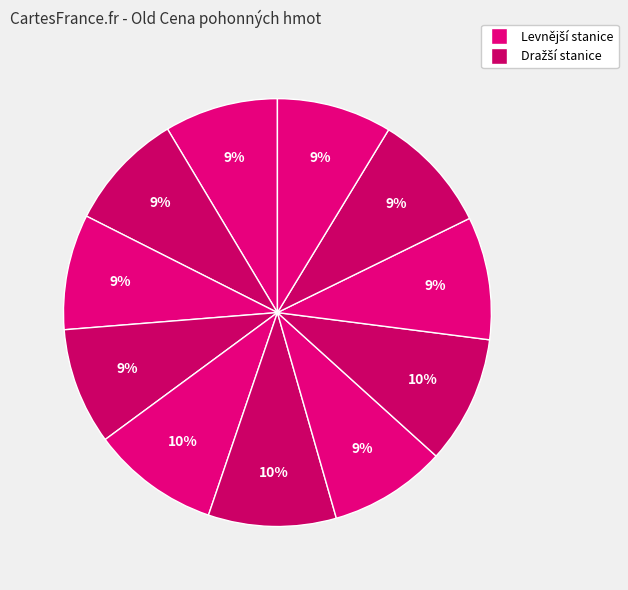

Is there a majority slice in this chart?

No